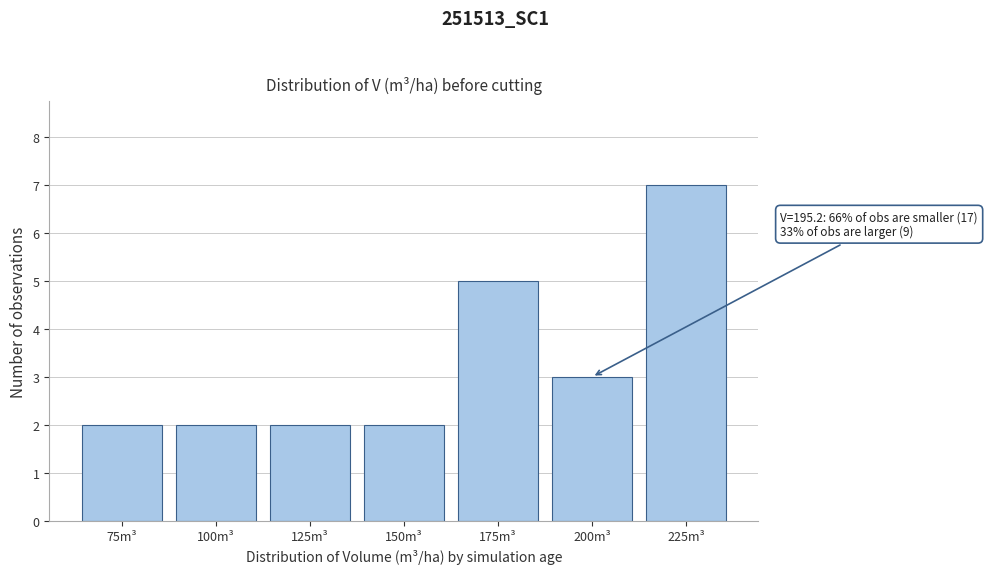

Reading right to left, list all the values displayed in this chart.

225m³=7	200m³=3	175m³=5	150m³=2	125m³=2	100m³=2	75m³=2